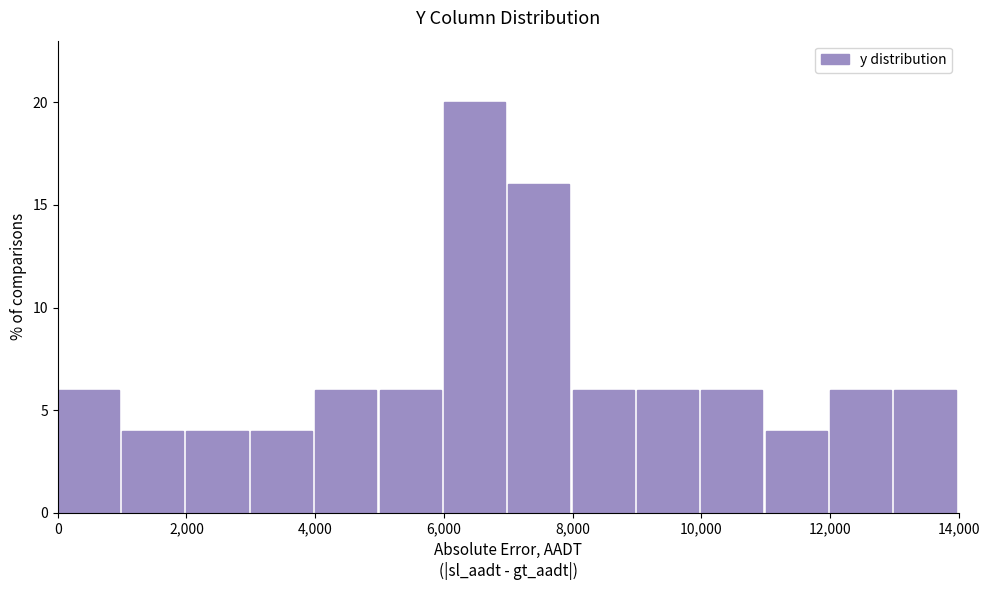

Which range on the x-axis has the tallest bar?

6000 to 7000